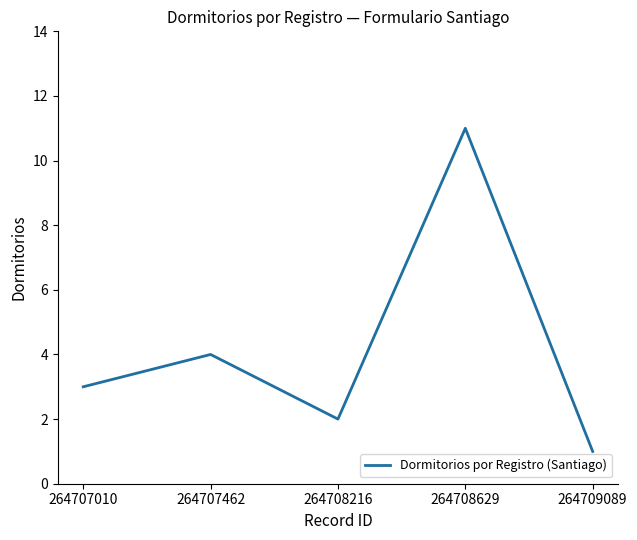

Rank the categories by value from highest to lowest.

264708629, 264707462, 264707010, 264708216, 264709089